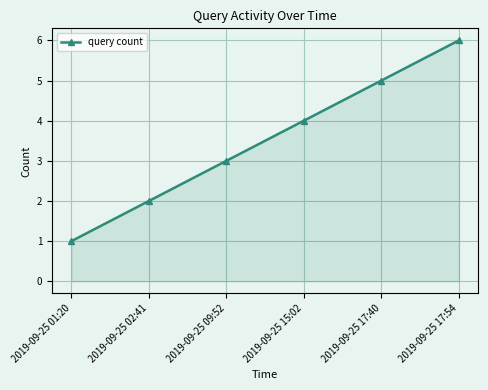

Reading left to right, transcribe all the data shown in this chart.

2019-09-25 01:20=1	2019-09-25 02:41=2	2019-09-25 09:52=3	2019-09-25 15:02=4	2019-09-25 17:40=5	2019-09-25 17:54=6